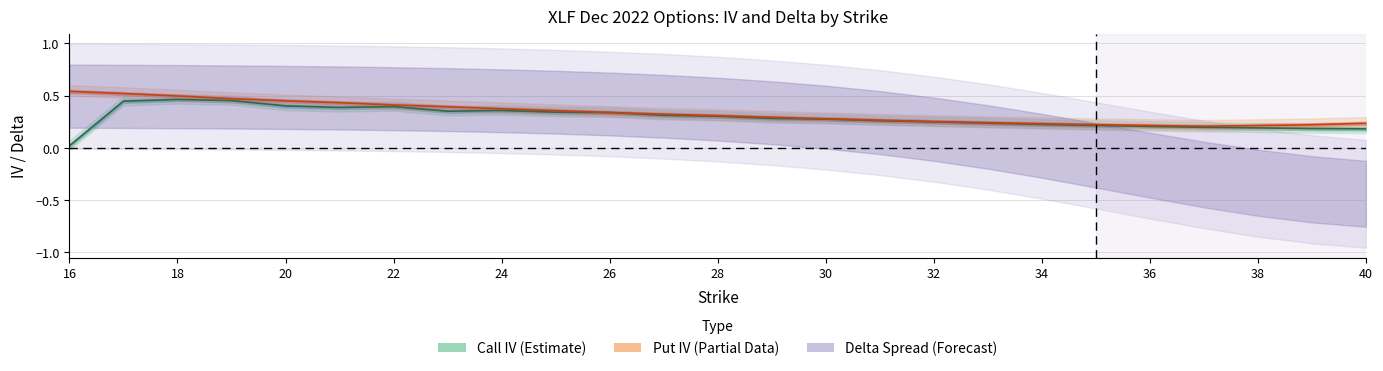

What is the difference between the maximum and second lowest values in the put_iv series?

0.3